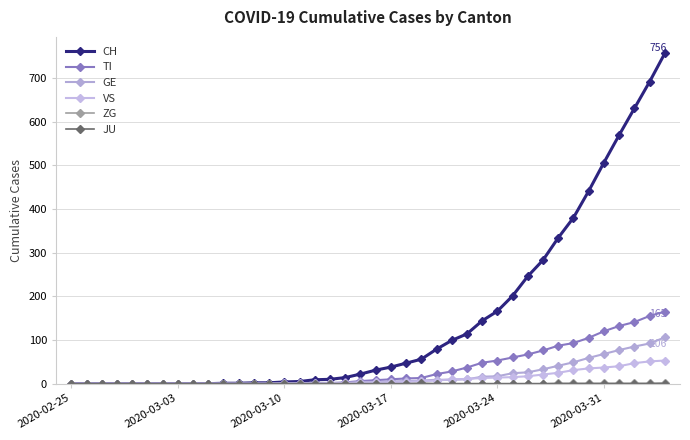

Reading left to right, list all the values displayed in this chart.

CH: 0	0	0	0	0	0	0	0	0	0	1	1	2	2	4	5	9	10	14	22	31	38	47	56	79	99	114	144	166	201	246	283	334	380	441	506	569	630	691	756
TI: 0	0	0	0	0	0	0	0	0	0	0	0	0	0	1	1	1	1	3	6	8	10	12	13	22	28	37	48	53	60	67	76	87	93	105	120	132	141	155	165
GE: 0	0	0	0	0	0	0	0	0	0	0	0	0	0	1	1	2	2	2	4	4	5	6	7	9	9	10	16	17	24	26	33	41	49	59	68	77	85	92	106
VS: 0	0	0	0	0	0	0	0	0	0	0	0	0	0	0	0	0	1	1	2	3	3	4	6	7	10	11	13	14	15	17	21	25	31	35	37	40	47	51	53
ZG: 0	0	0	0	0	0	0	0	0	0	0	0	0	0	0	0	0	0	0	0	0	0	0	0	0	0	0	0	0	0	0	0	1	1	1	1	1	1	1	2
JU: 0	0	0	0	0	0	0	0	0	0	0	0	0	0	0	0	0	0	0	0	0	0	0	1	0	0	0	0	0	0	0	0	0	0	0	0	0	0	0	0